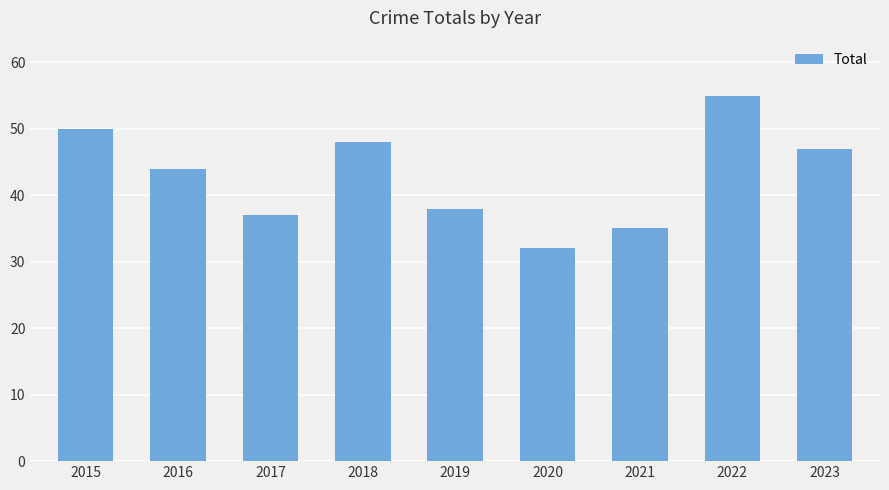

What is the change in value from 2015 to 2016?

-6